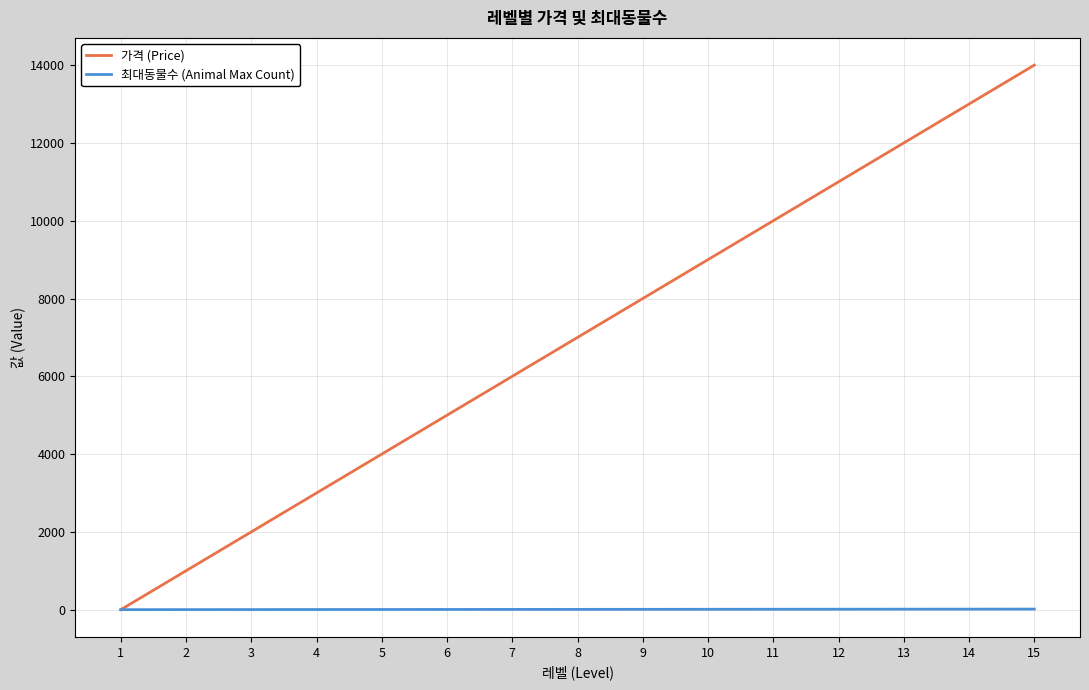

At which category is the sum across all series the highest?

15